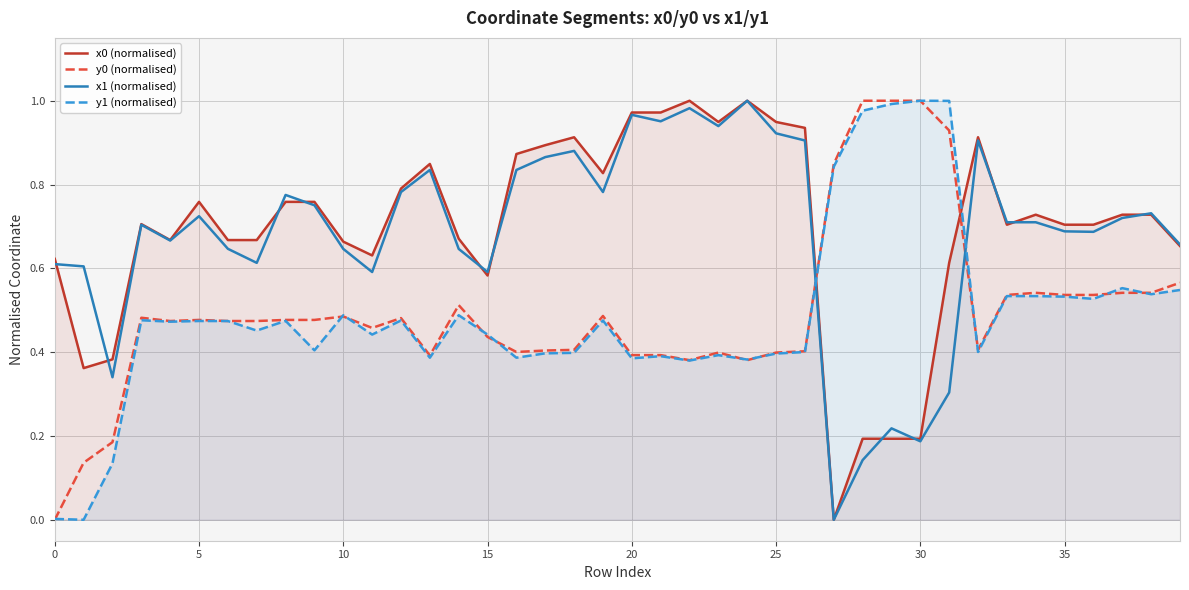

Is it true that x0 (normalised) equals 0.3 at 20?

False